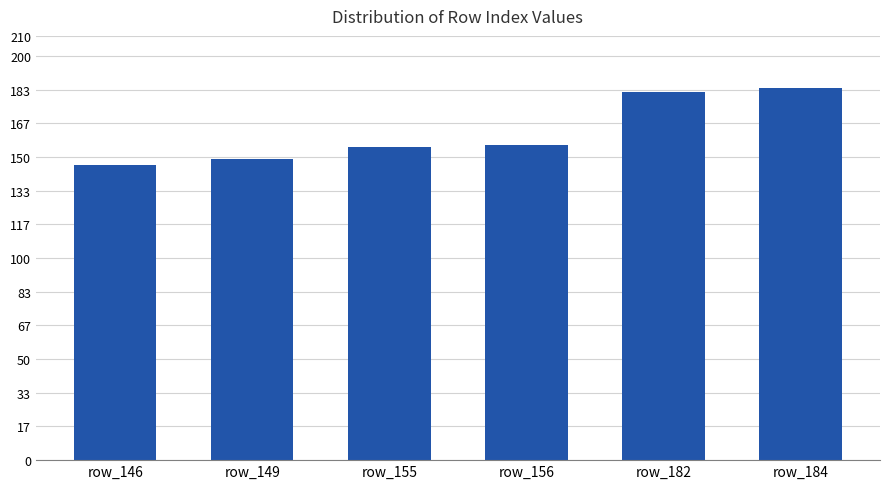

What is the difference between the maximum and minimum values?

38